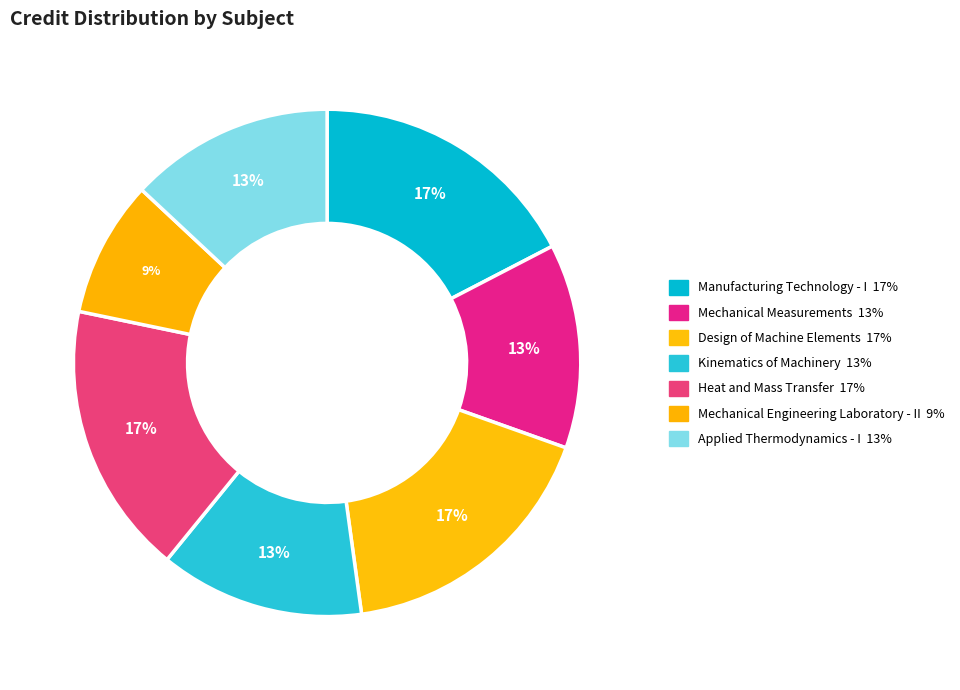

To the nearest percent, what is the average slice percentage?

14%